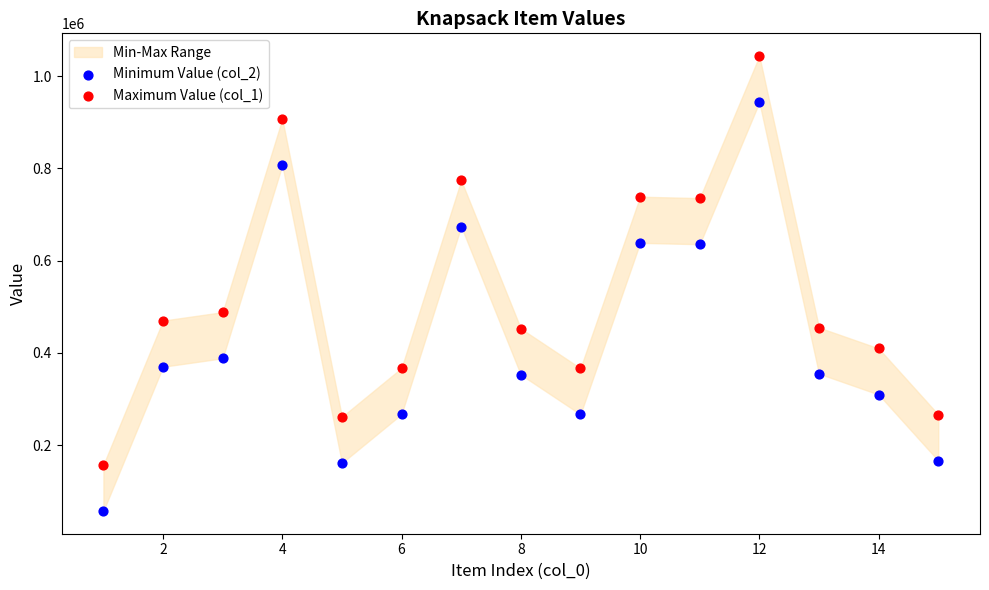

Which series contains the highest Y value?

Maximum Value (col_1)